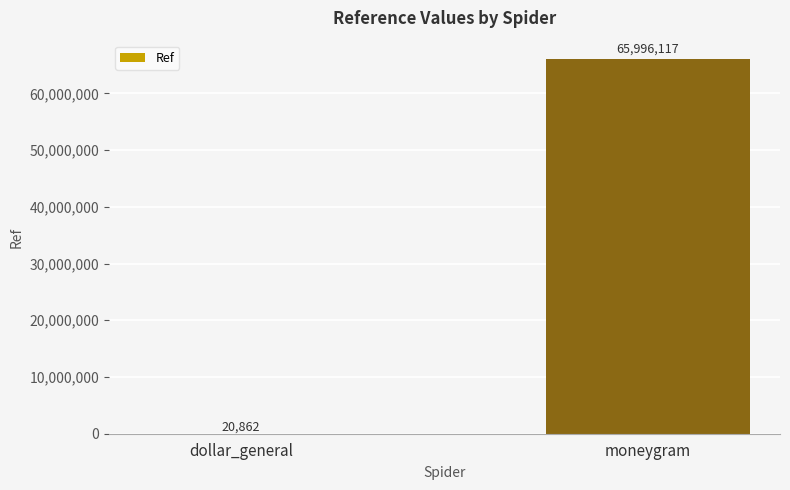

What is the sum of all values?

66016979